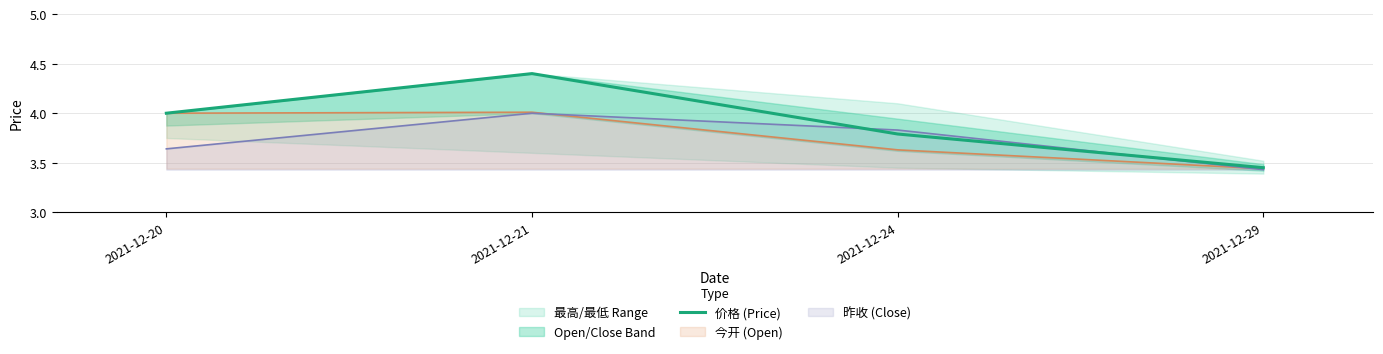

How many points are higher than both their immediate neighbors (excluding endpoints)?

1